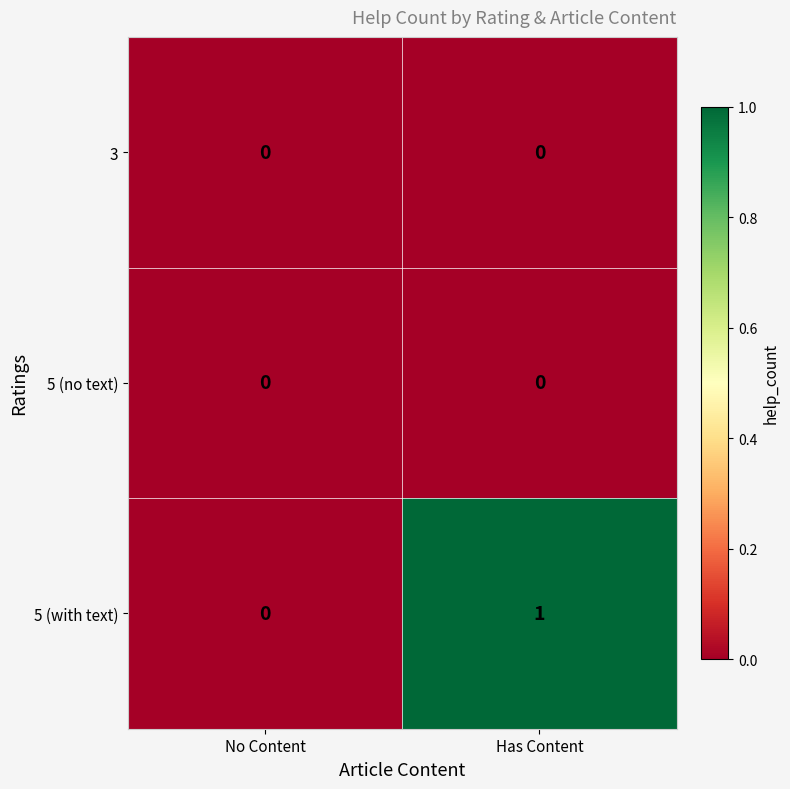

Reading left to right, extract all data points from this chart.

3: 0	0
5 (no text): 0	0
5 (with text): 0	1